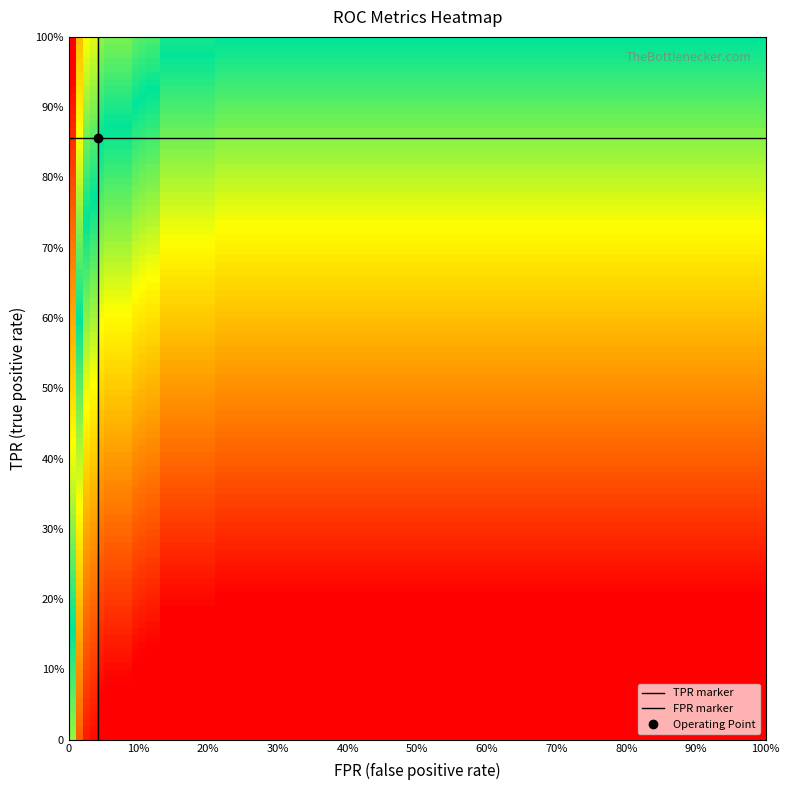

How many data points does each series have?

27